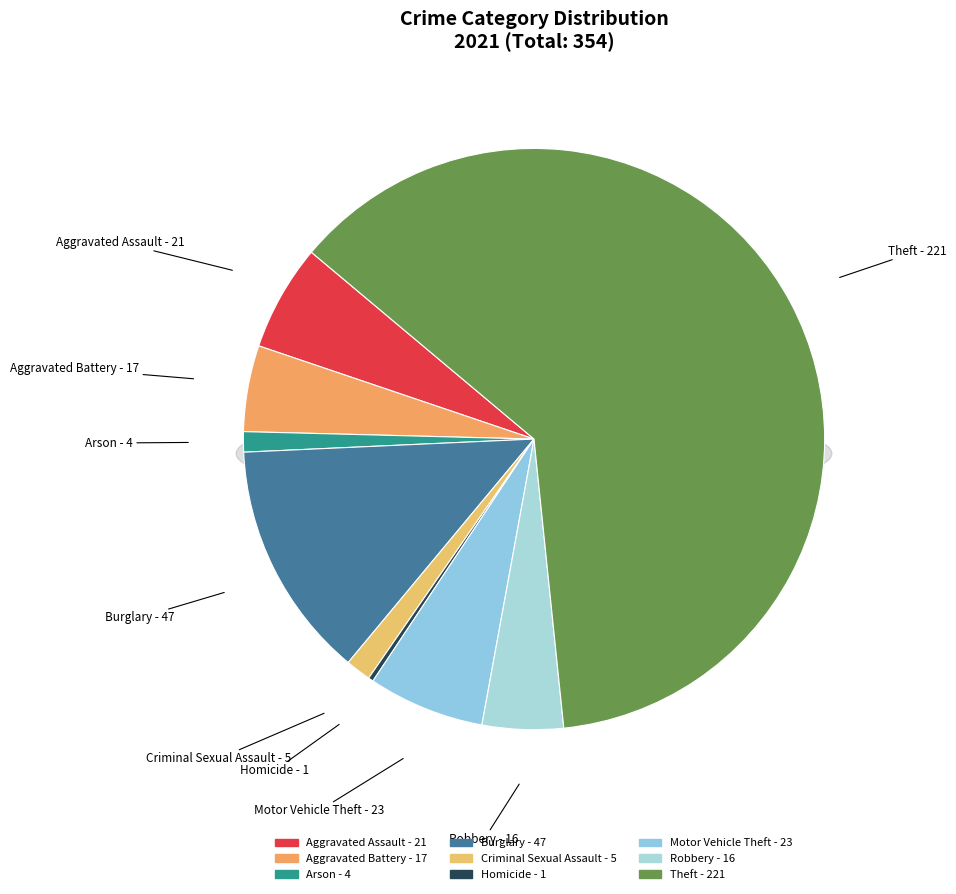

Is it true that Robbery is 5% of the pie?

True